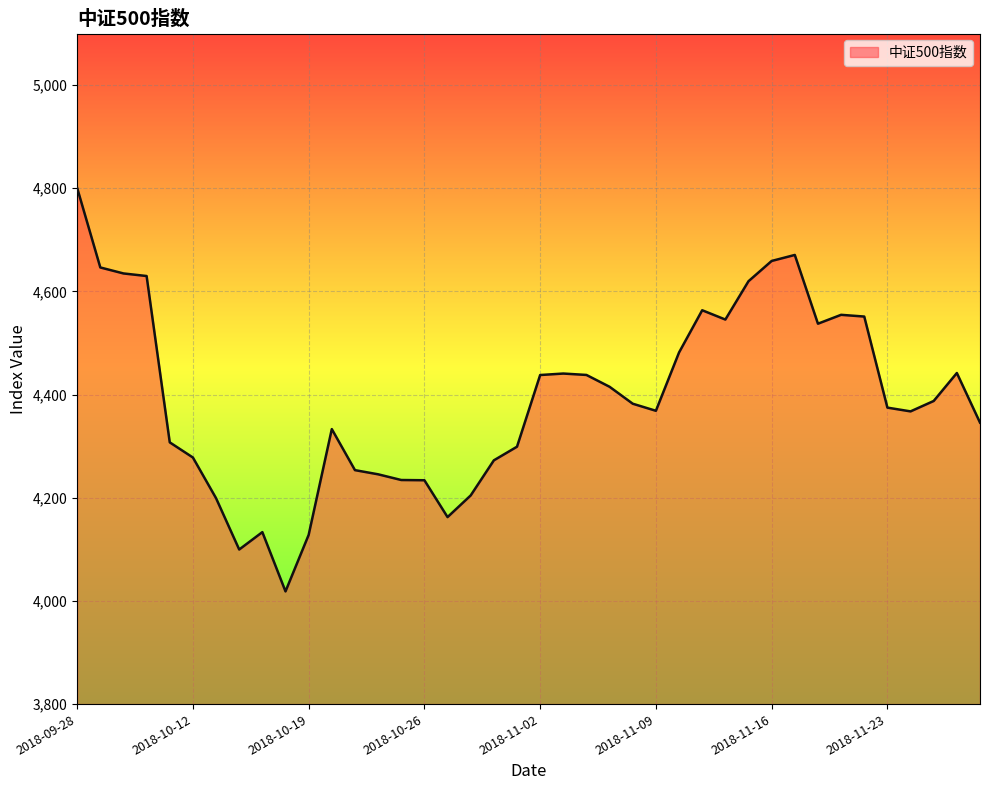

What is the greatest value displayed?

4800.7